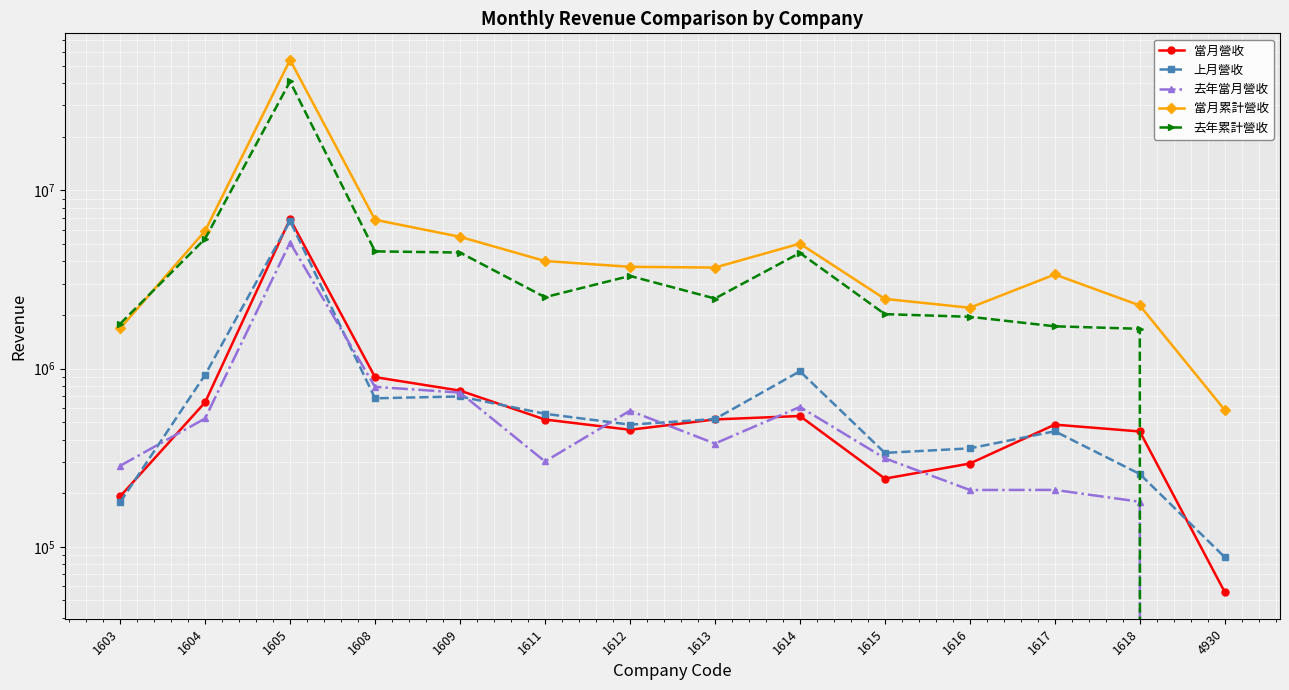

What is the lowest value of the 當月營收 series?

55697